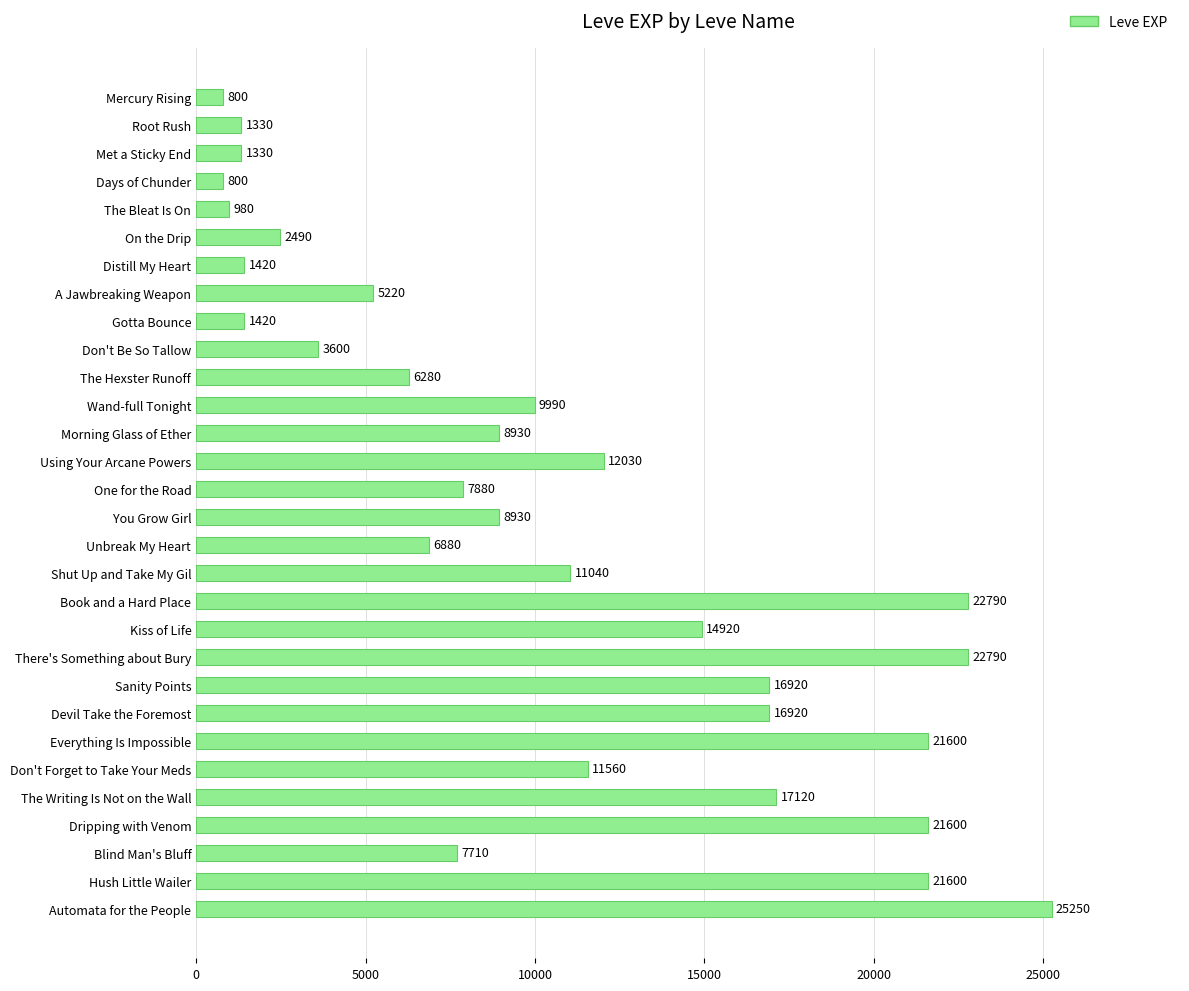

Are the bars grouped side by side (vs. stacked)?

No